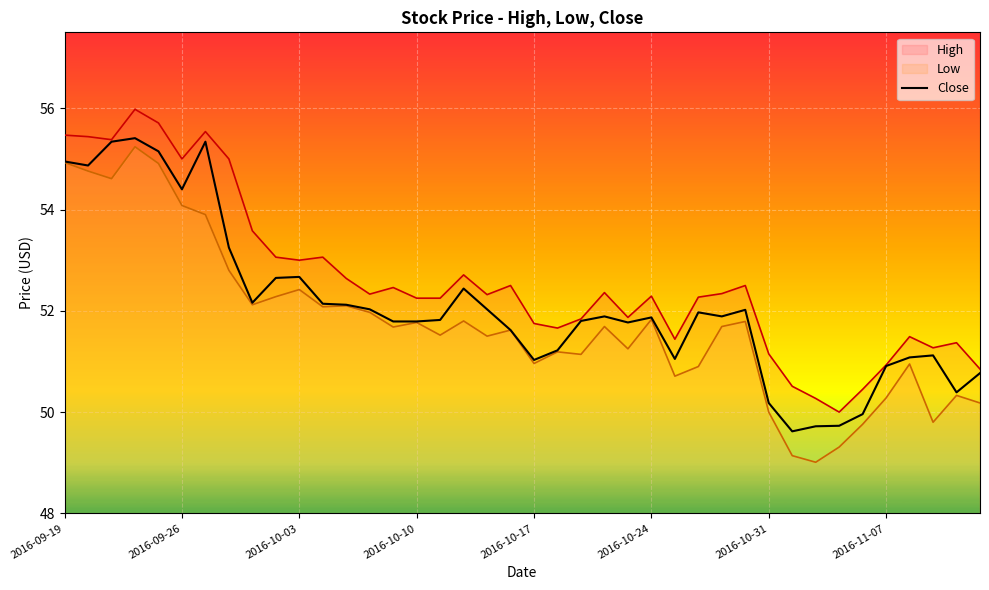

How many lines are shown in the chart?

3